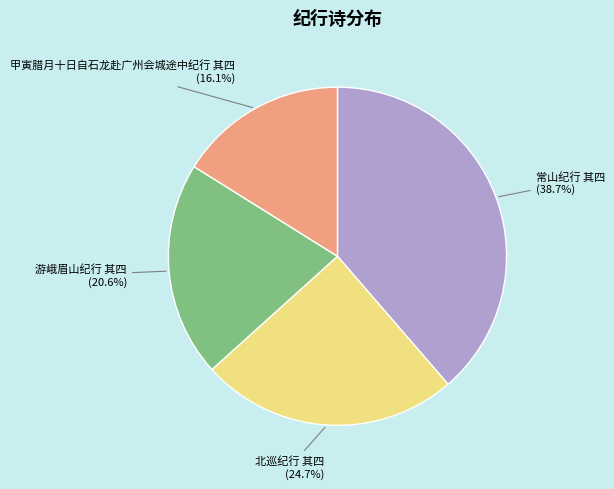

Is there any slice that represents more than half of the pie?

No